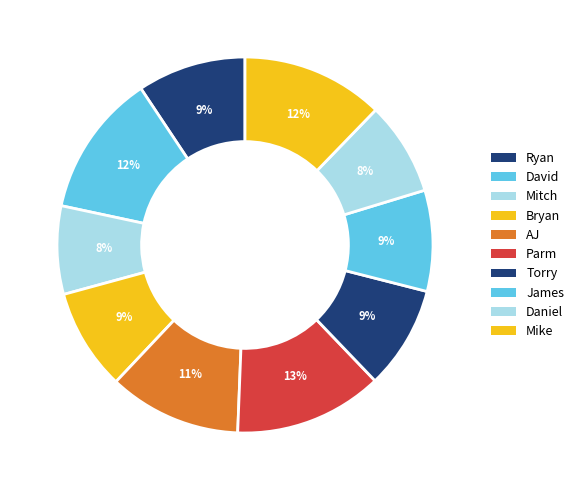

Rank the categories by value from highest to lowest.

Parm, David, Mike, AJ, Ryan, Torry, Bryan, James, Daniel, Mitch